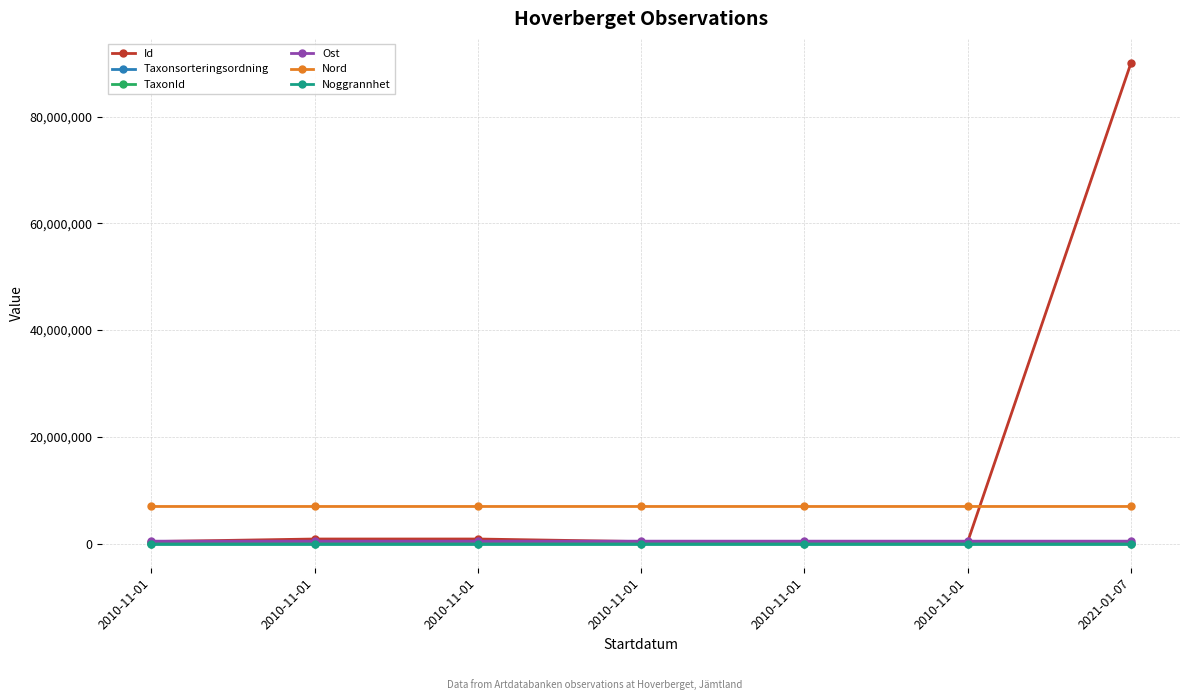

In Taxonsorteringsordning, how many points are lower than both neighbors (excluding endpoints)?

1